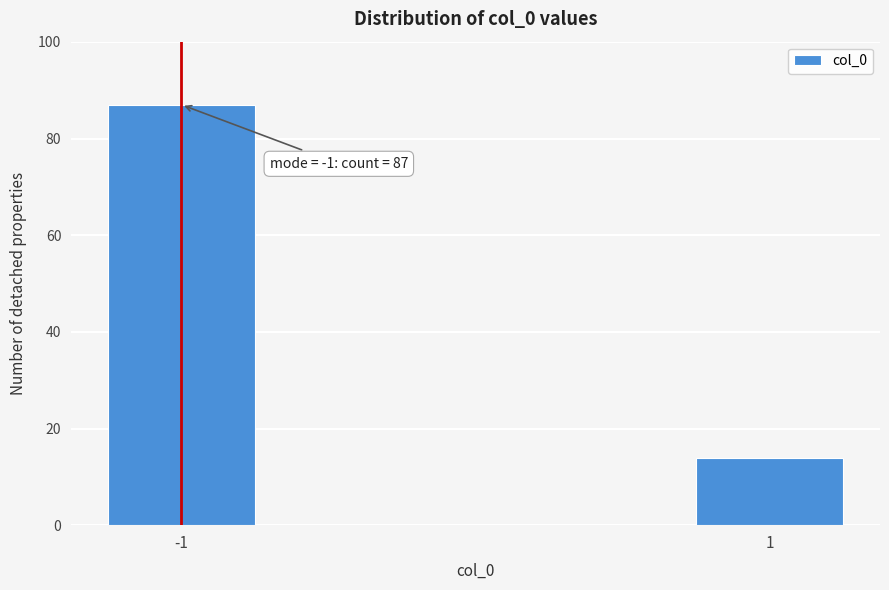

Reading left to right, list all the values displayed in this chart.

87	14